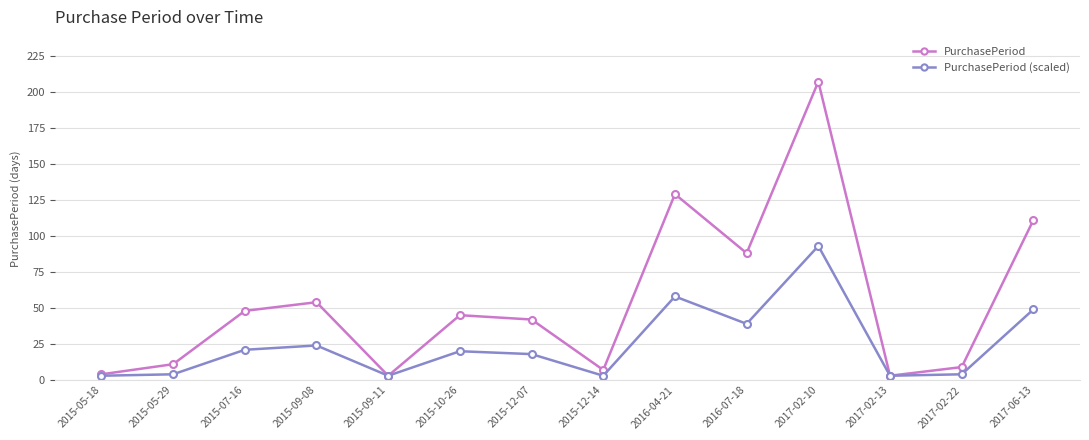

Is it true that PurchasePeriod equals 7 at 2015-12-14?

True